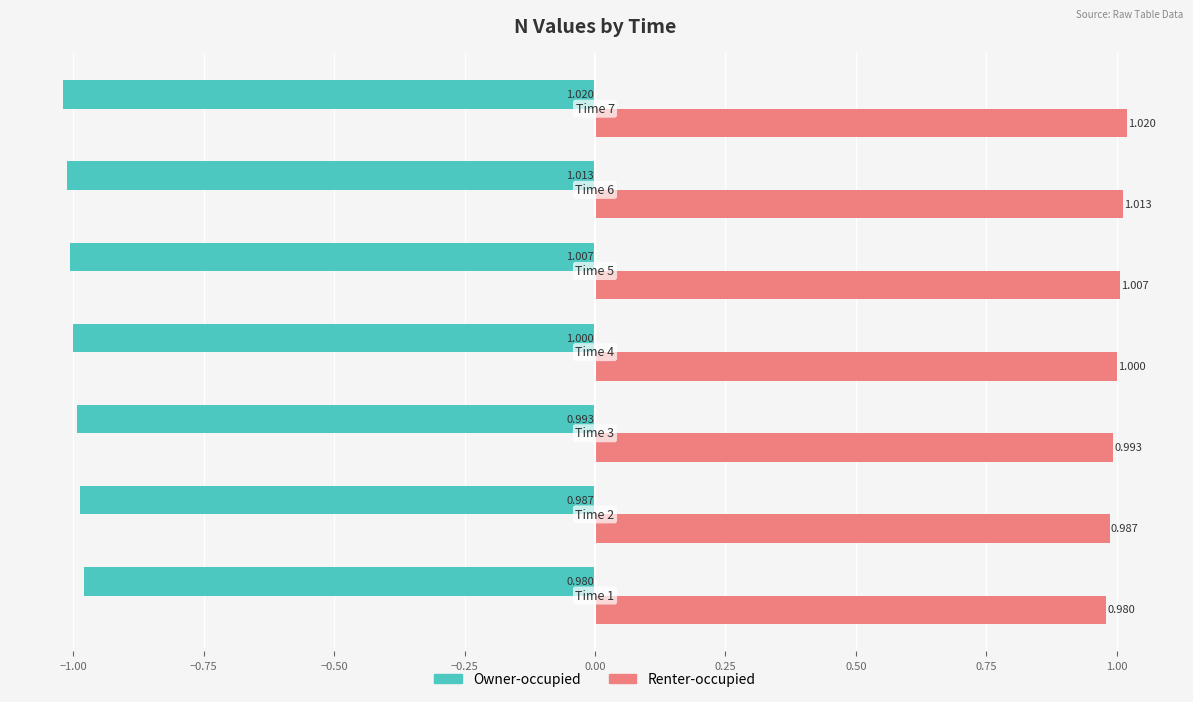

Which series has the largest total across all categories?

Renter-occupied